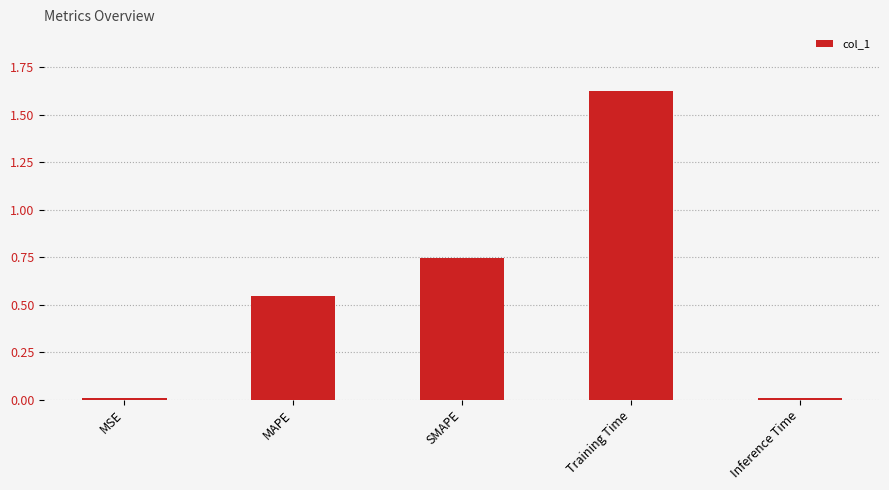

What is the label of the 5th bar from the left?

Inference Time